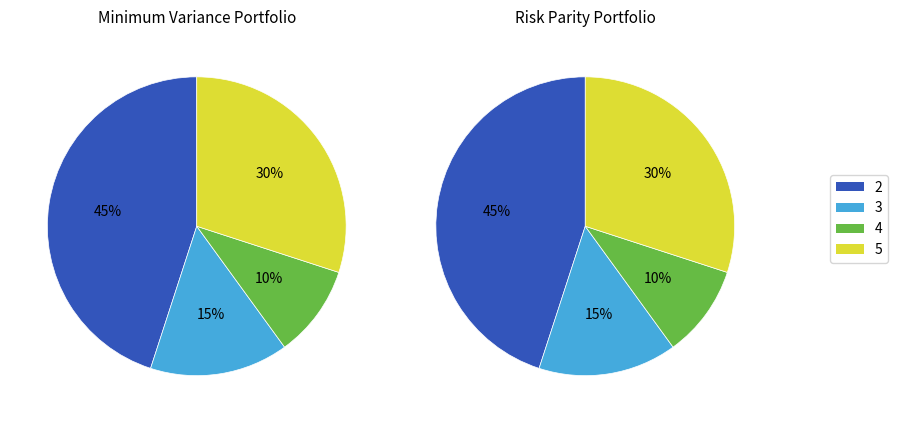

Is 3 the majority of the pie?

No